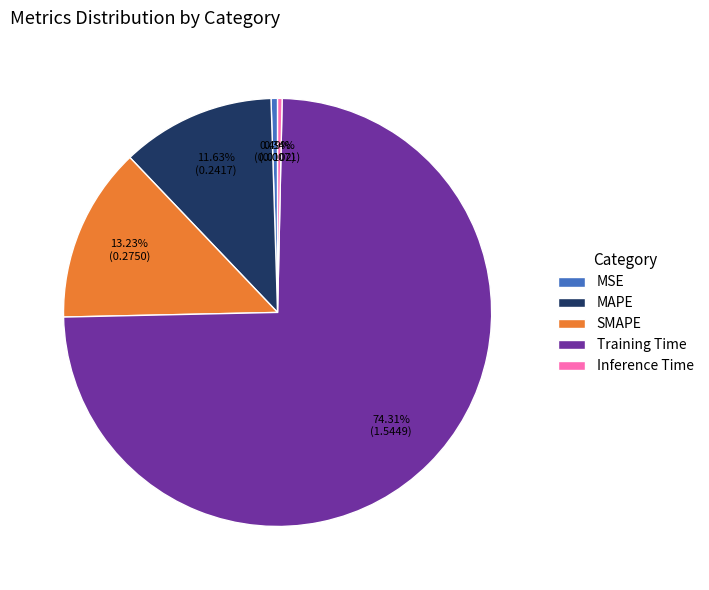

How many segments does this pie chart have?

5